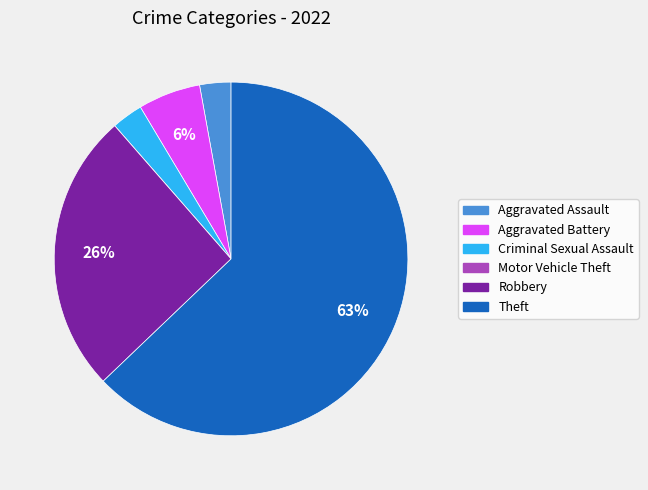

To the nearest percent, what percentage of the pie is Robbery?

26%